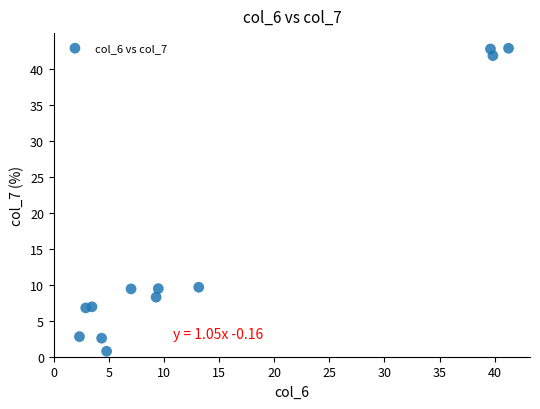

What is the range of X values (max minus min)?

38.9